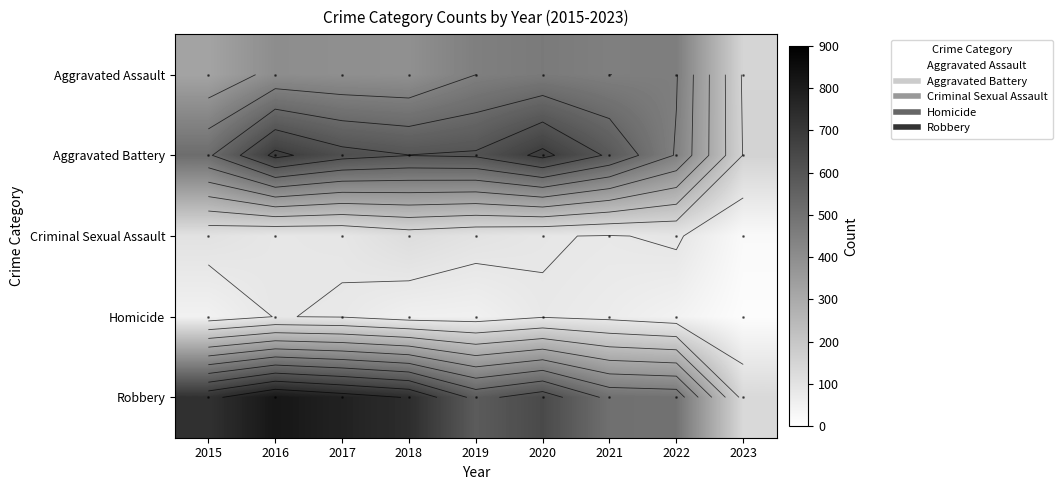

Which has a higher value, 2016 or 2019?

2019